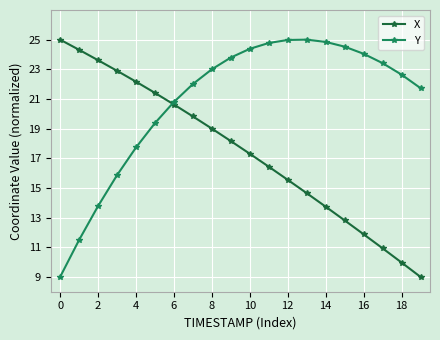

Which series has the largest total across all categories?

Y